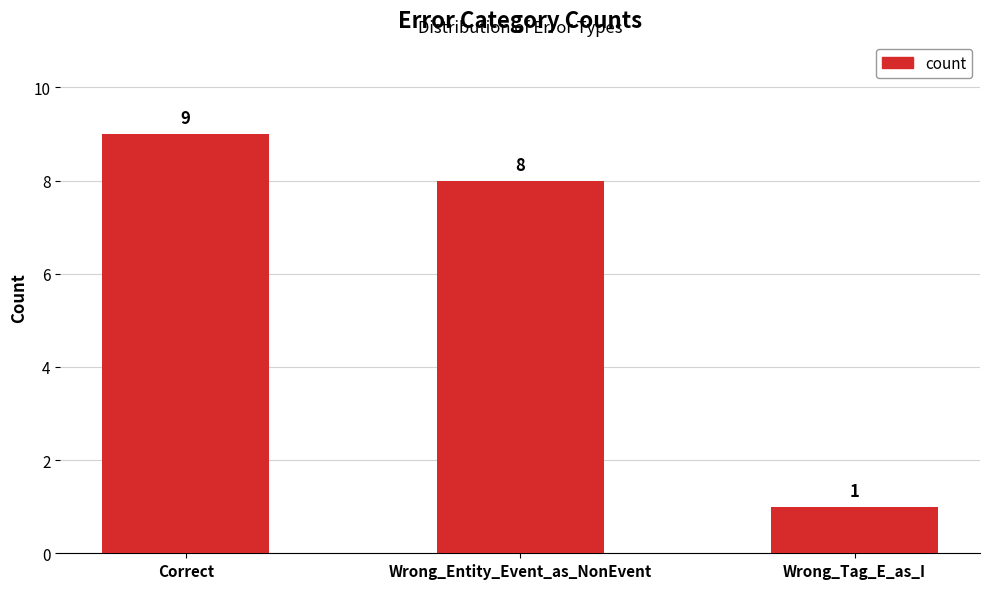

Reading left to right, transcribe all the data shown in this chart.

Correct=9	Wrong_Entity_Event_as_NonEvent=8	Wrong_Tag_E_as_I=1